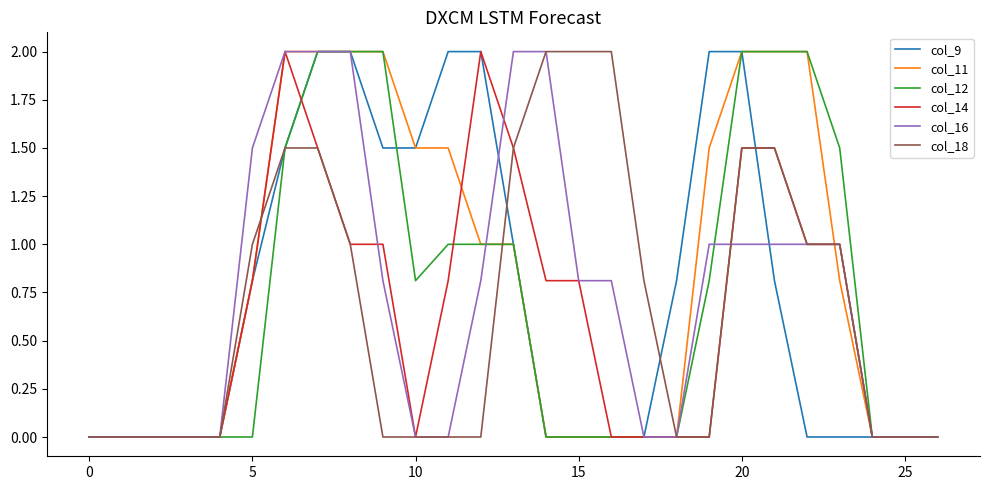

What is the maximum value for col_16?

2.0